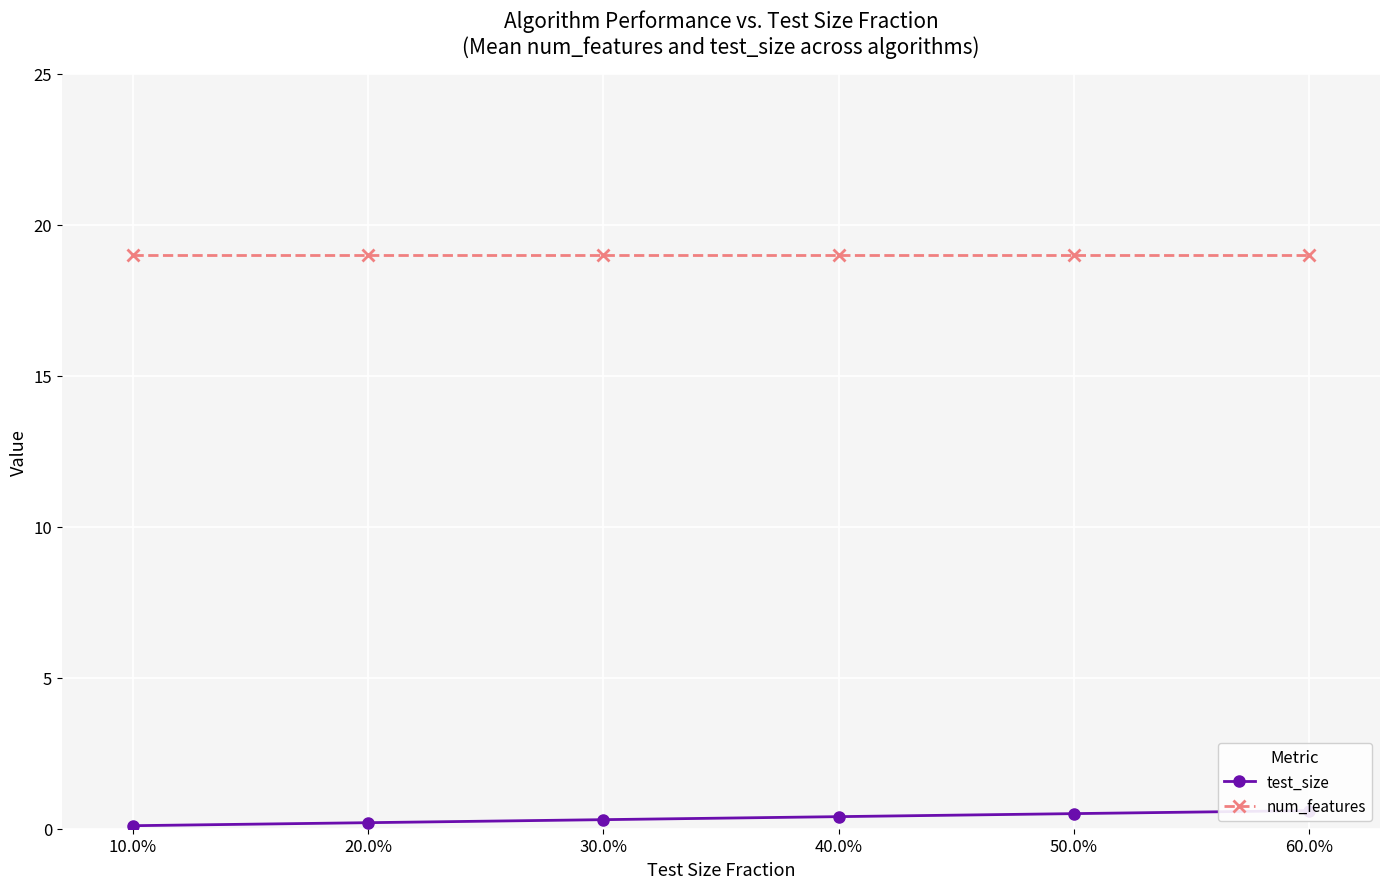

What is the sum of the num_features values at 60.0% and 50.0%?

38.0